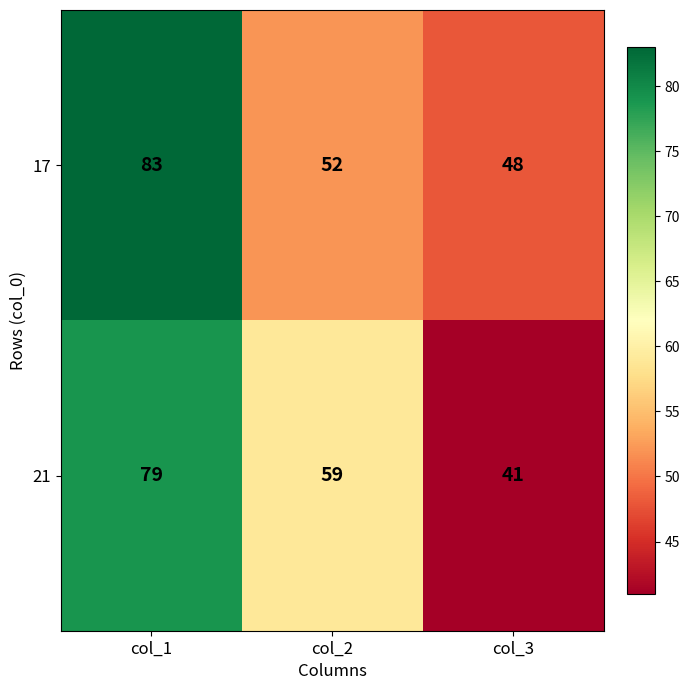

Rank the series by their maximum value, from lowest to highest.

21, 17